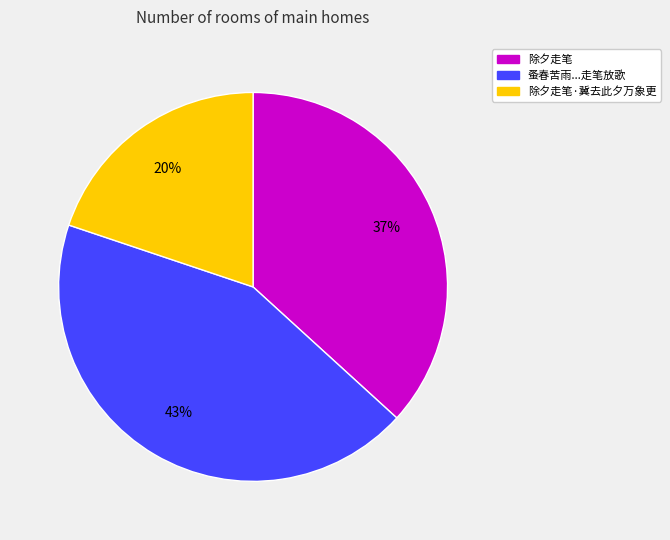

To the nearest percent, what is the average slice percentage?

33%